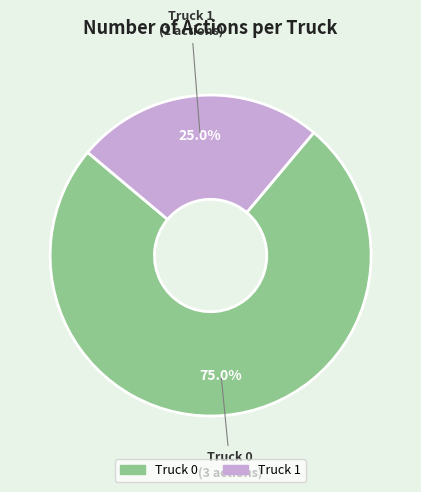

What is the majority slice?

Truck 0